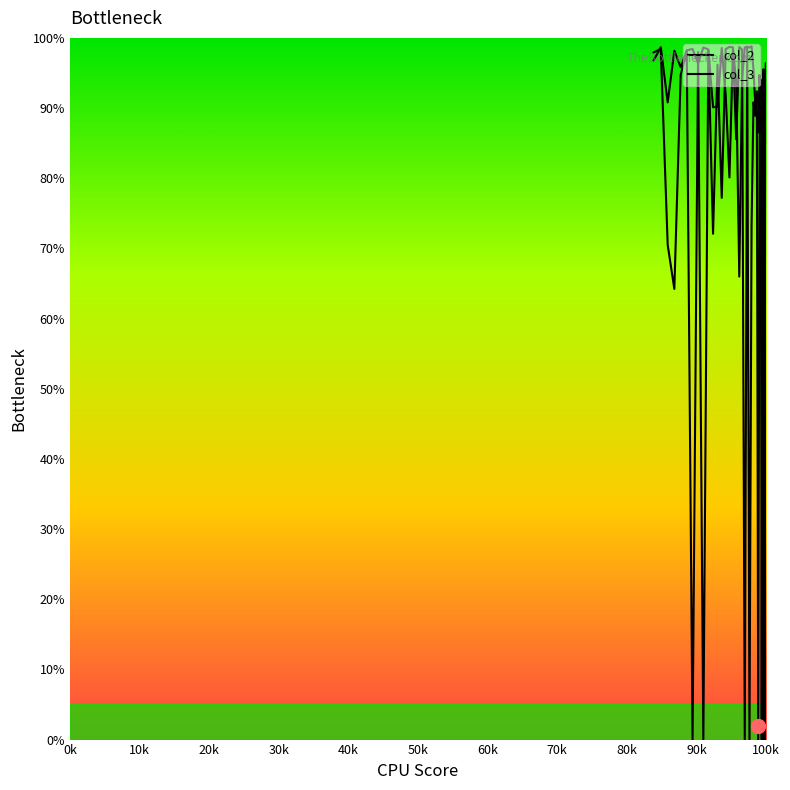

In col_2, how many points are higher than both neighbors (excluding endpoints)?

14